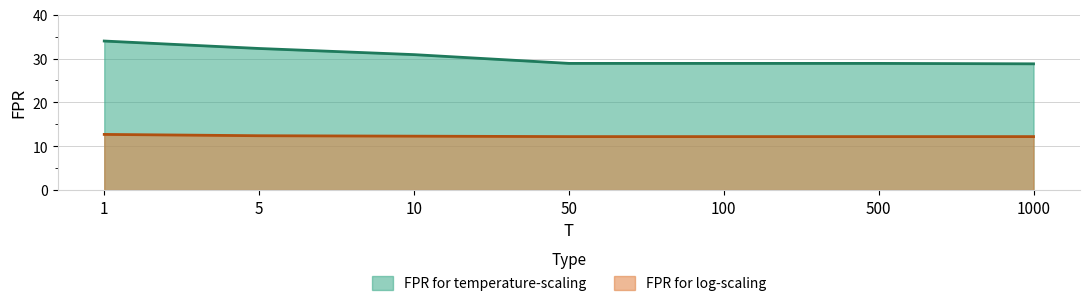

What is the sum of all FPR for temperature-scaling values?

212.7